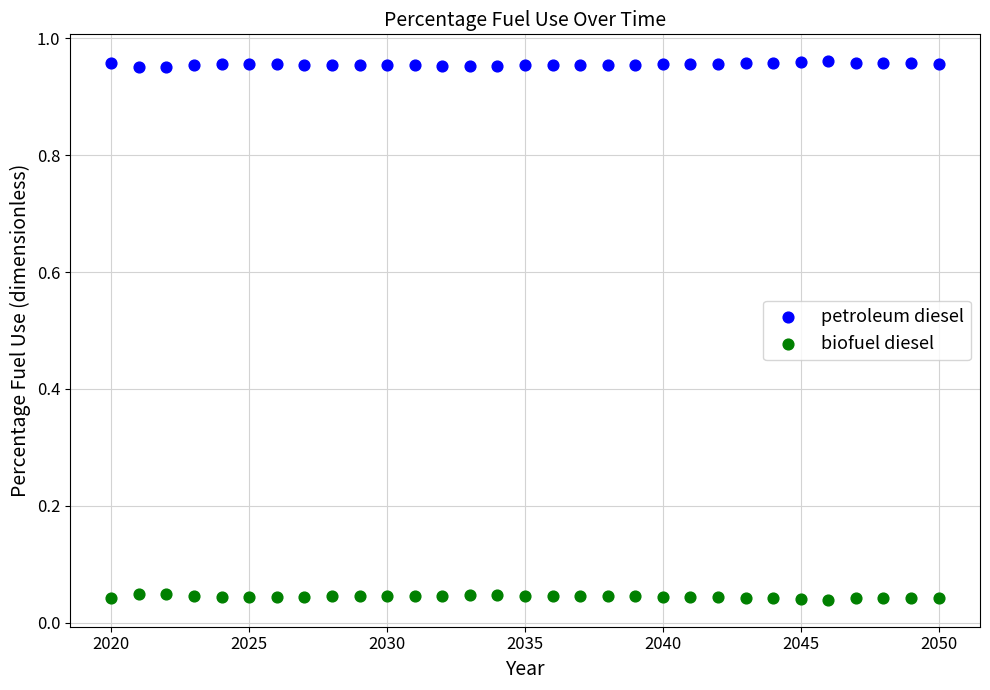

What is the X range (max minus min) for the scatter plot?

30.0